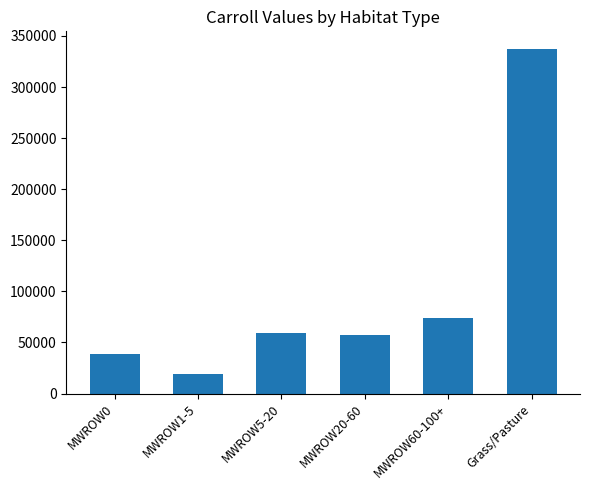

What is the change in value from MWROW0 to Grass/Pasture?

+298804